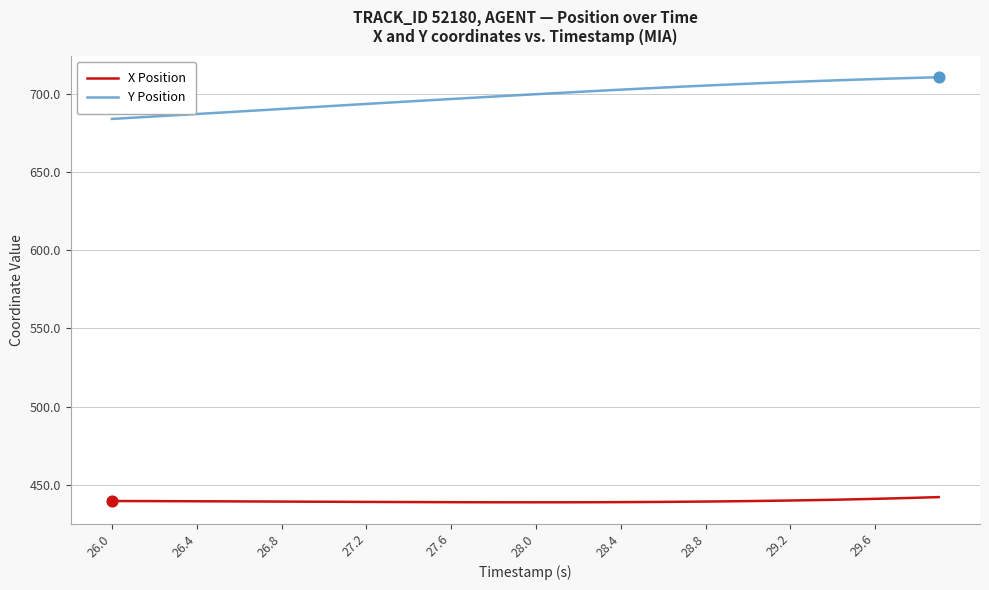

Which series has the widest spread of values?

Y Position